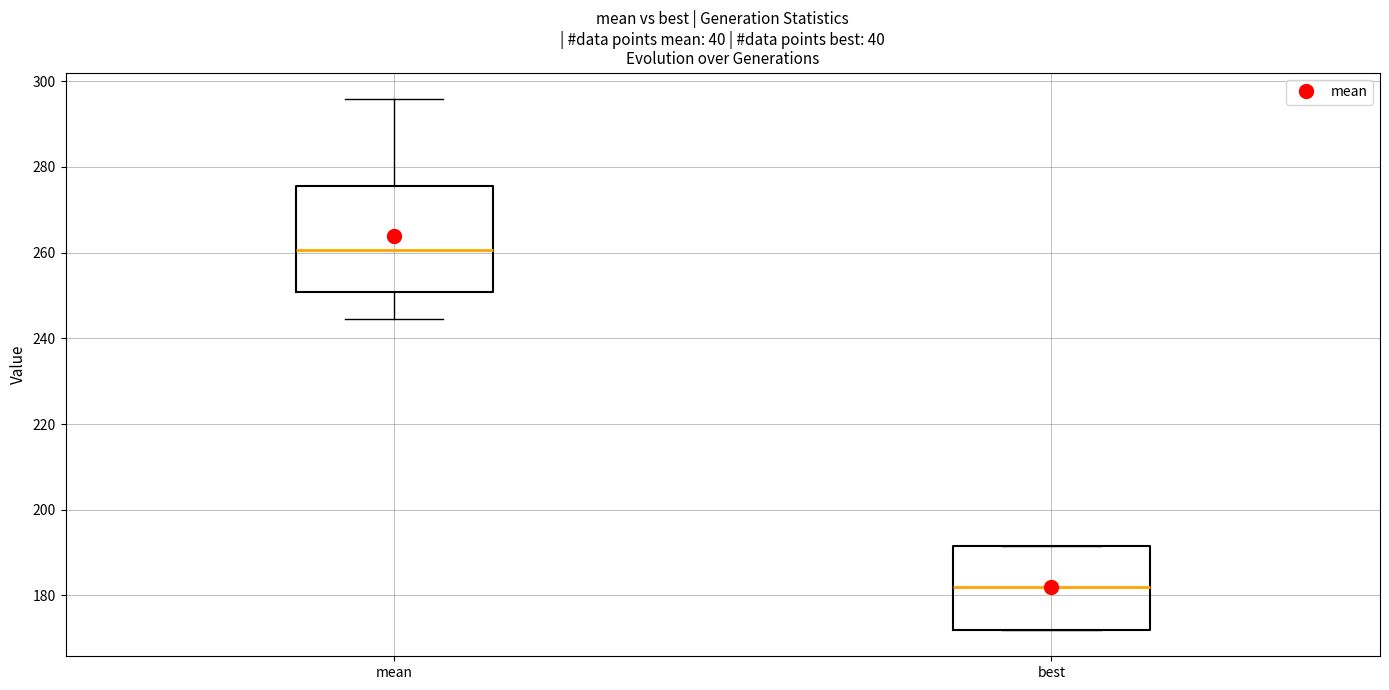

Where is the lower edge of the box for best on the y-axis? The values are not printed on the chart, so give them approximately, as read against the axis.

172